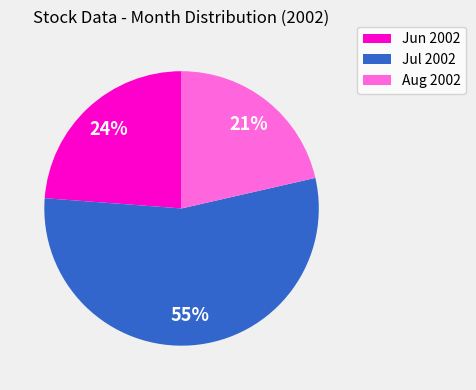

To the nearest percent, what is the average slice percentage?

33%